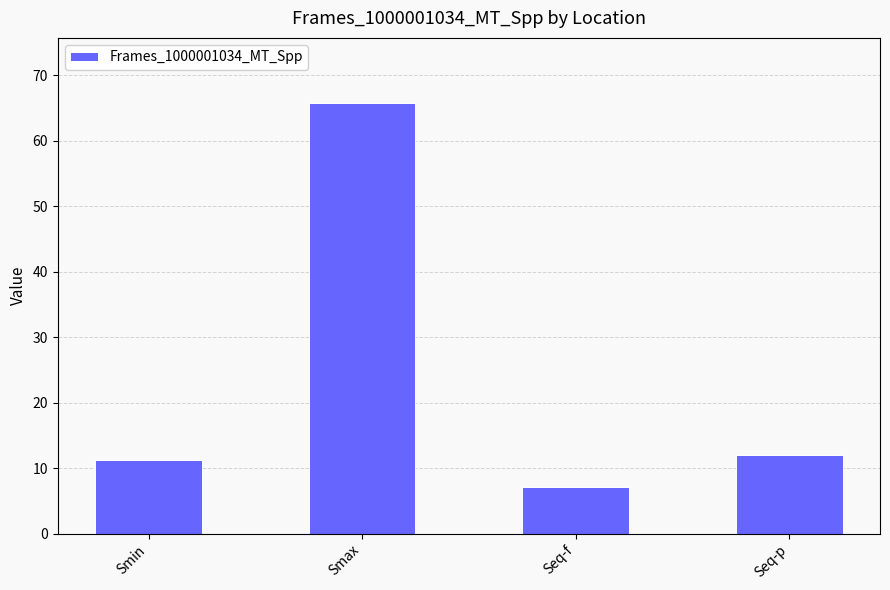

Reading left to right, list all the values displayed in this chart.

11.2	65.9	7.0	11.9